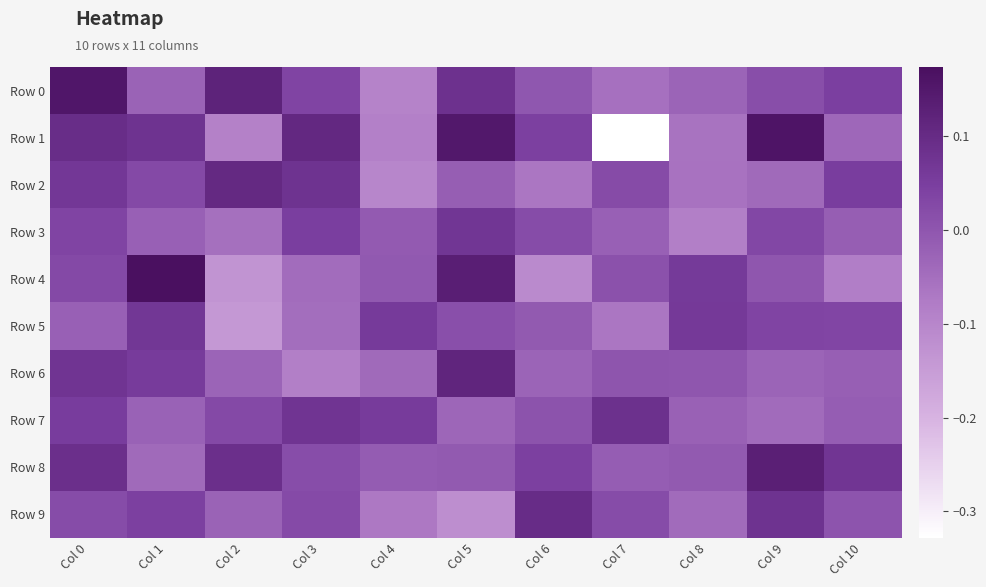

At how many categories does at least one series exceed 0?

11